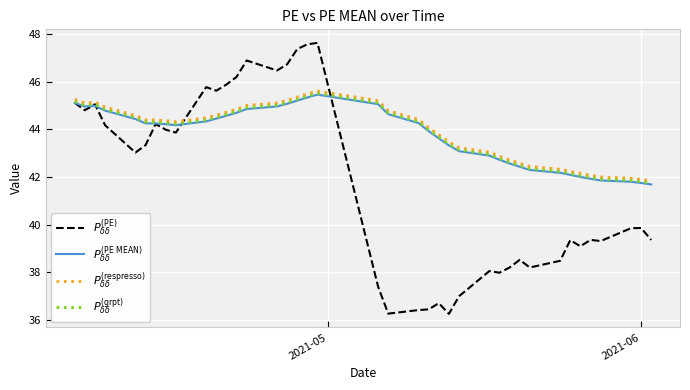

What is the maximum value shown in the chart?

47.6